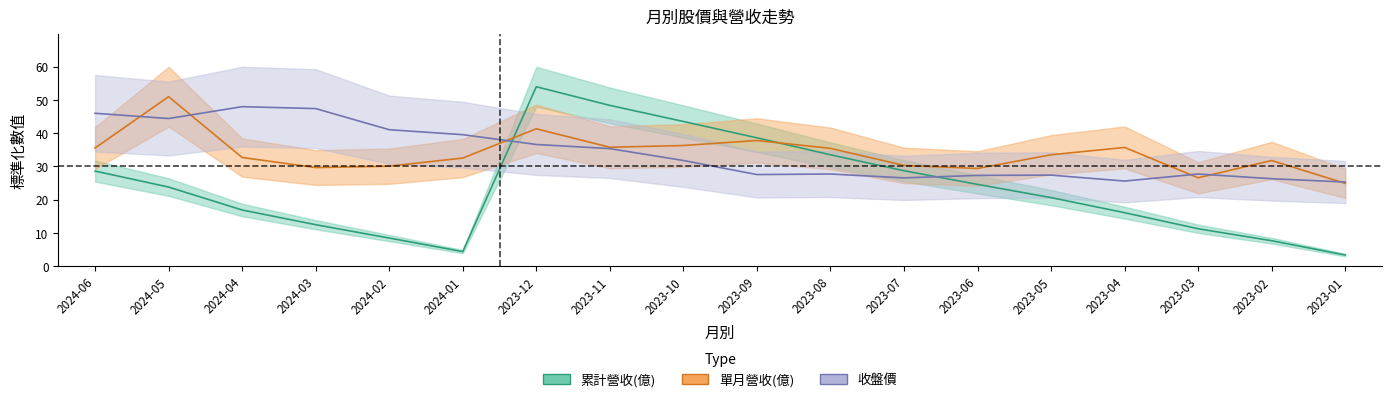

Where is the first local minimum for 單月營收(億)?

2024-03